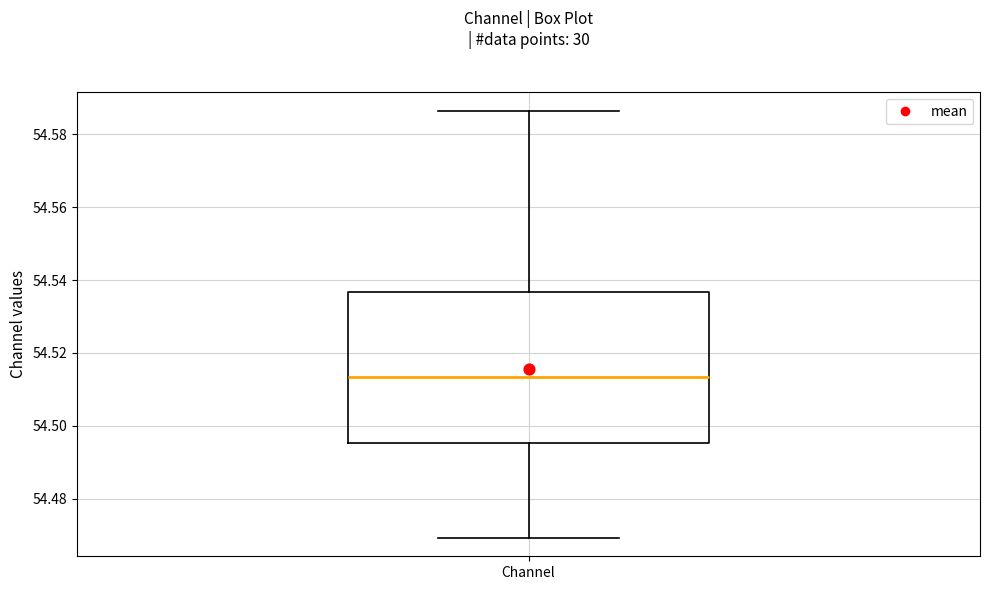

Transcribe this box plot: give where the median line is, the range the box spans, and where the two whiskers end, as read against the y-axis. The values are not printed on the chart, so give them approximately, as read against the axis.

median 54.514, box 54.496 to 54.536, whiskers 54.470 to 54.586